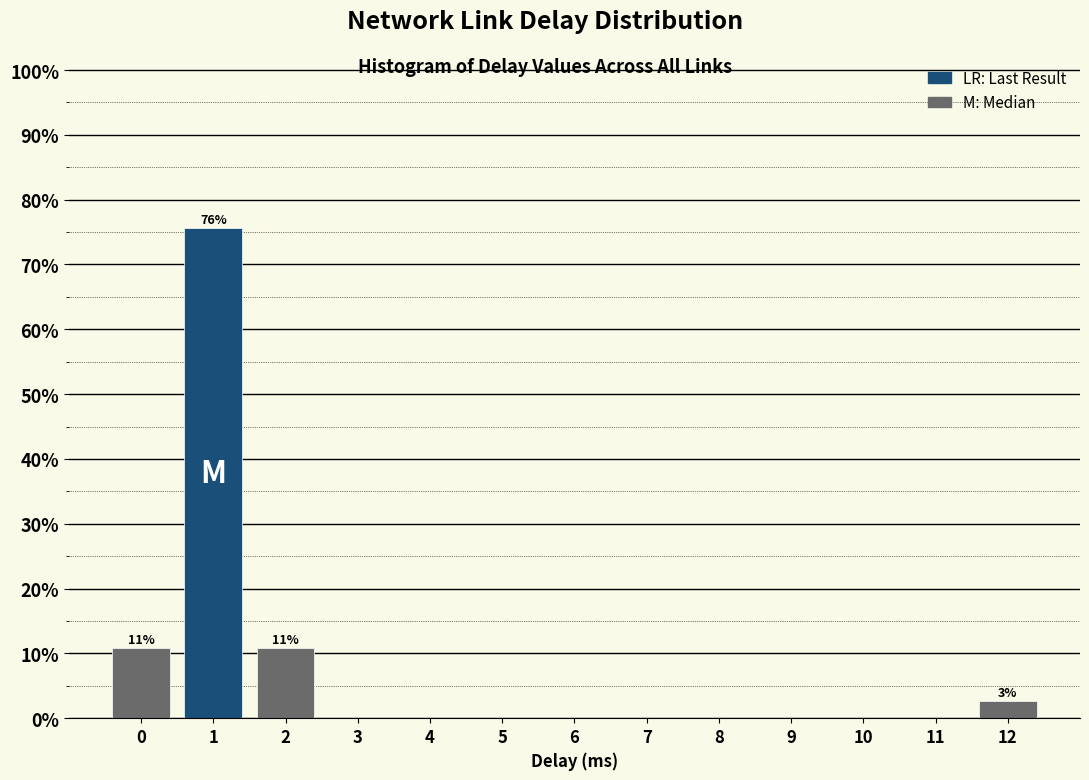

Reading left to right, list all the values displayed in this chart.

0=10.8	1=75.7	2=10.8	3=0.0	4=0.0	5=0.0	6=0.0	7=0.0	8=0.0	9=0.0	10=0.0	11=0.0	12=2.7